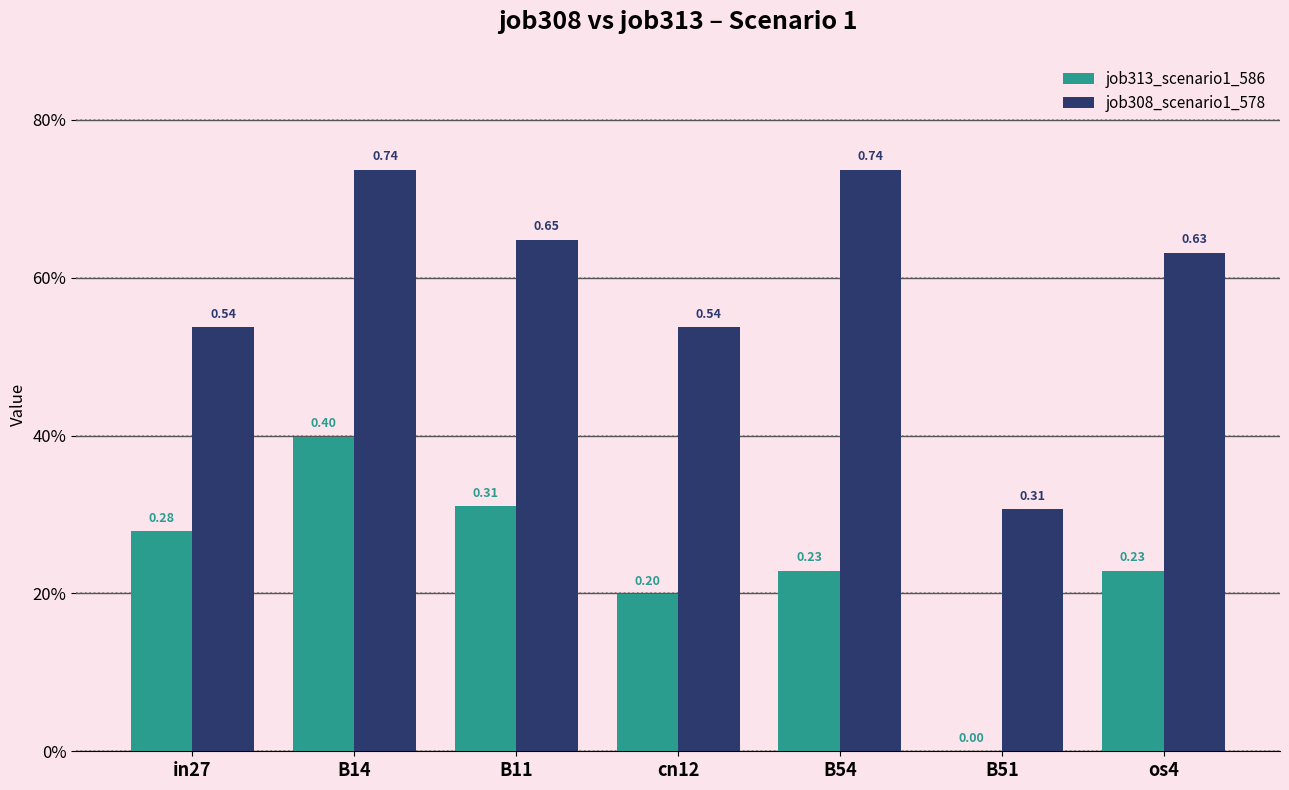

What is the sum of the job308_scenario1_578 values at B11 and cn12?

1.2